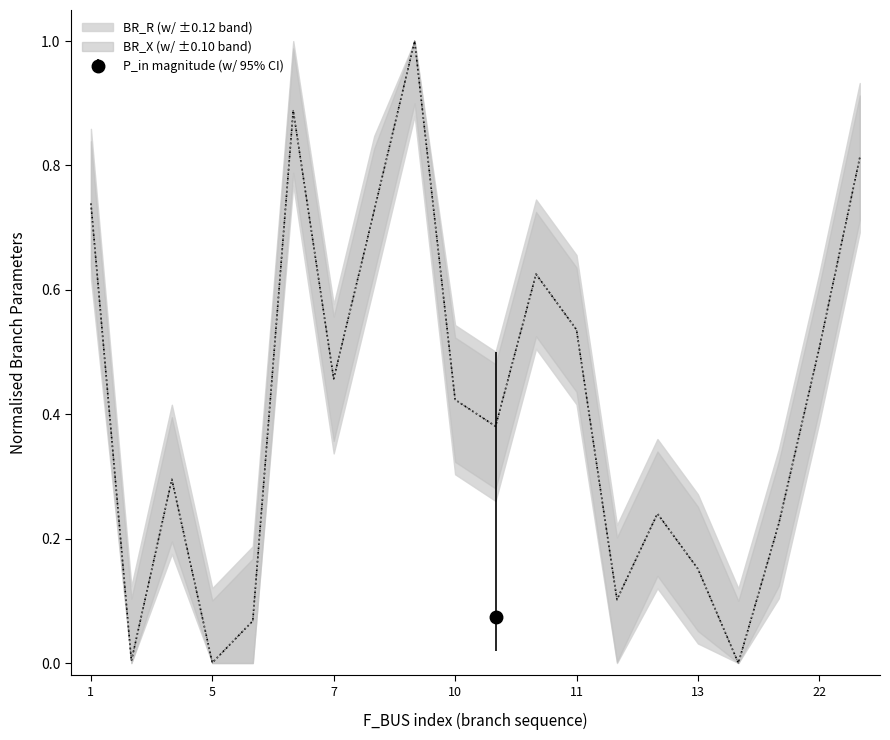

Reading right to left, what are all the values shown in this chart?

BR_R: 0.8	0.5	0.2	0.0	0.2	0.2	0.1	0.5	0.6	0.4	0.4	1.0	0.7	0.5	0.9	0.1	0.0	0.3	0.0	0.7
BR_X: 0.8	0.5	0.2	0.0	0.2	0.2	0.1	0.5	0.6	0.4	0.4	1.0	0.7	0.5	0.9	0.1	0.0	0.3	0.0	0.7